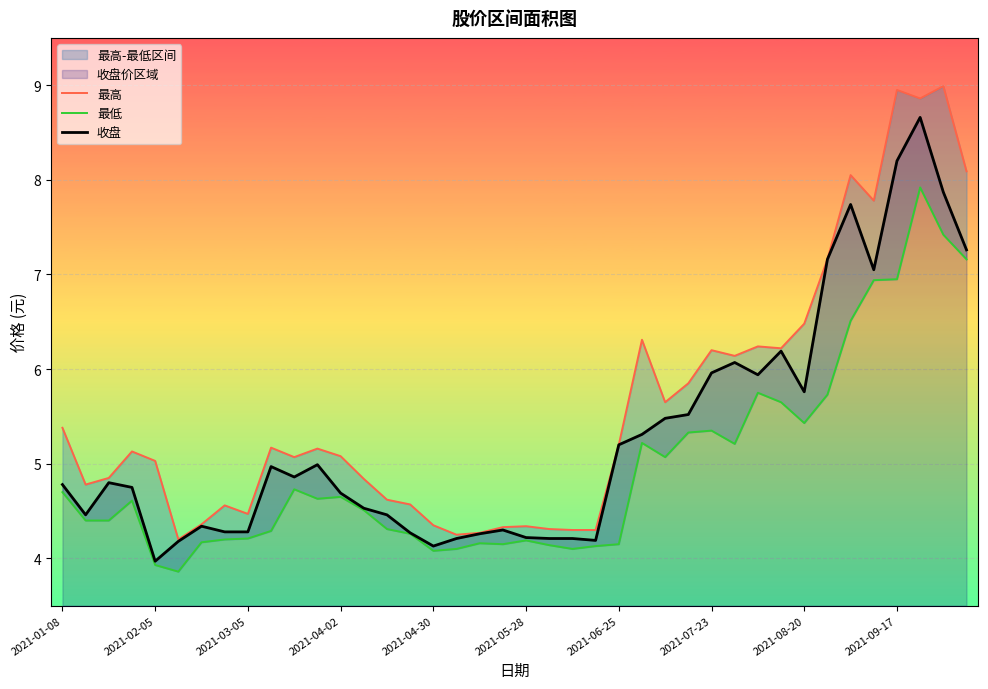

Is the value of 最高 at 2021-04-02 greater than the value of 收盘 at 2021-07-23?

No